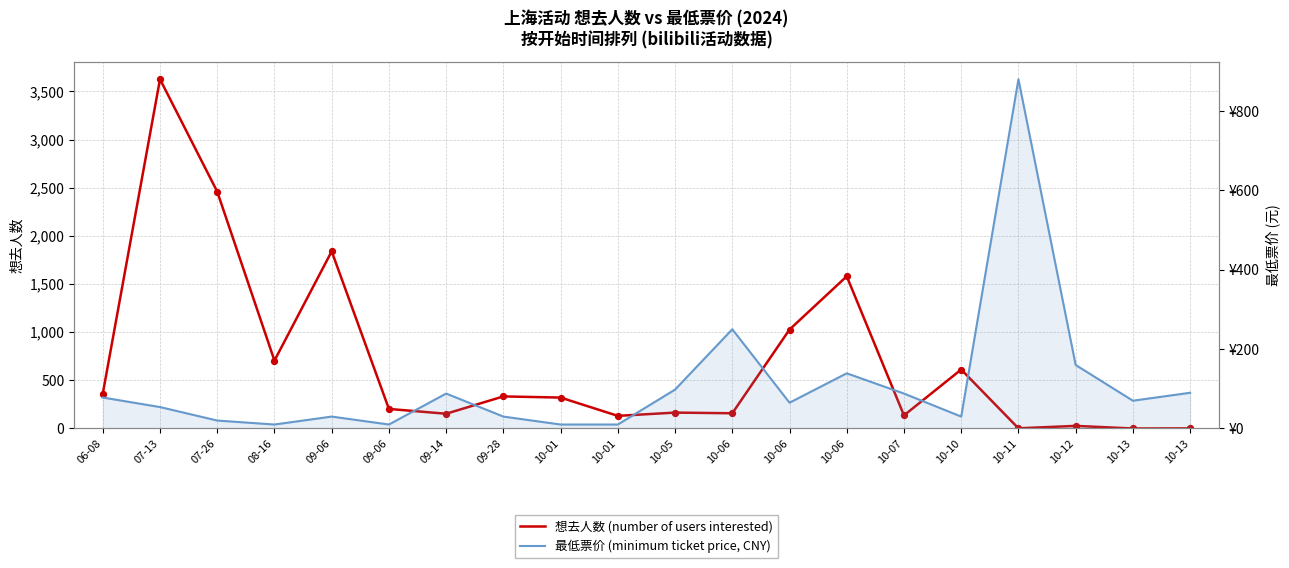

Which series reaches the maximum Y coordinate?

想去人数 (number of users interested)